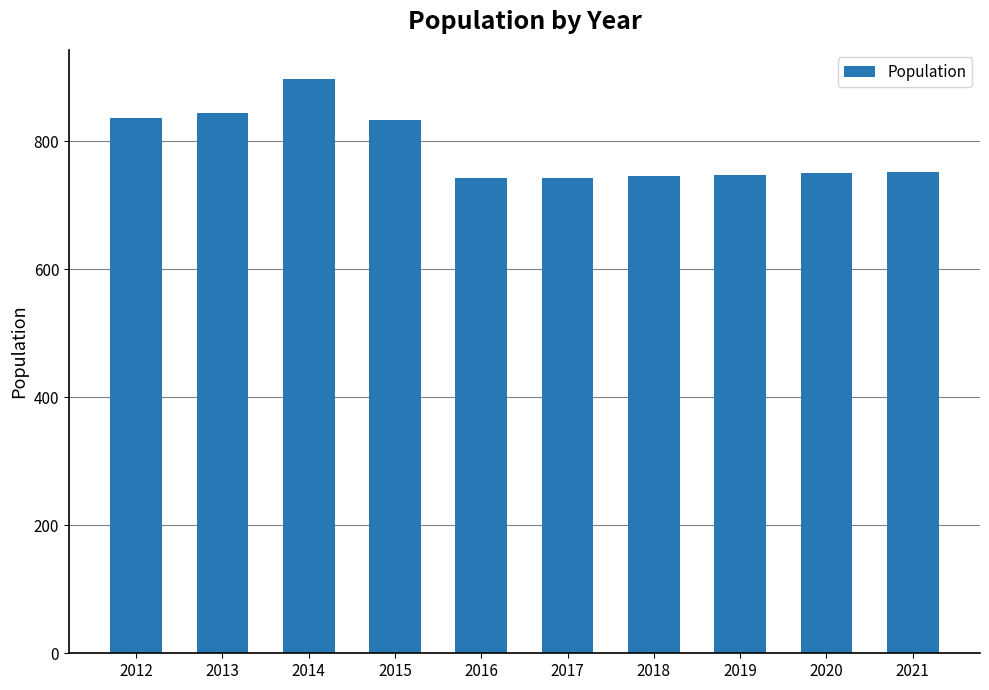

Which category has the highest value across all series?

2014